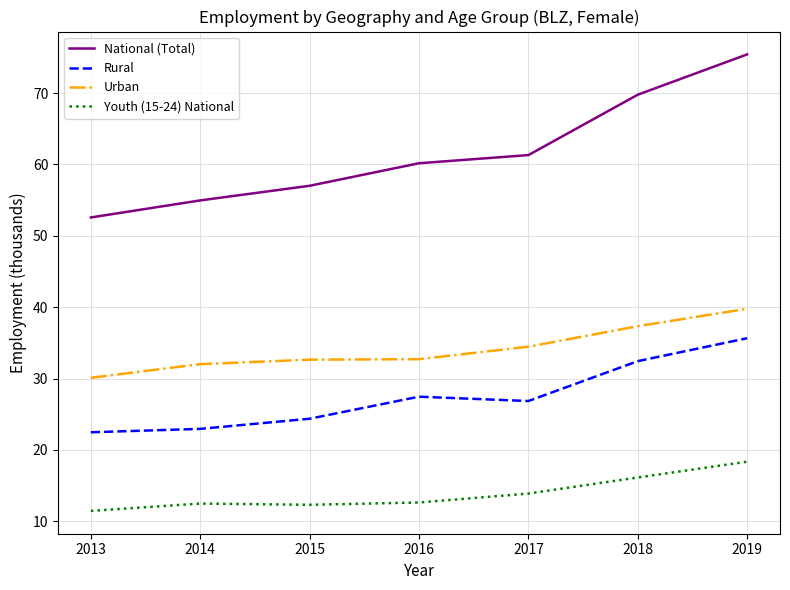

What is the average value of the Youth (15-24) National series?

13.9